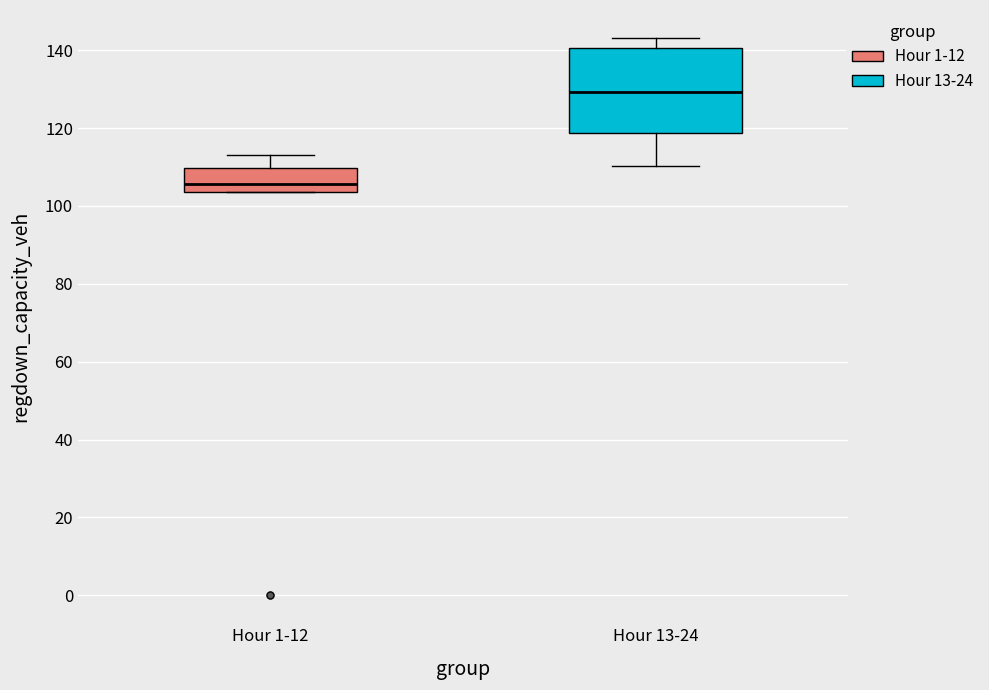

Reading left to right, read every box against the y-axis: the position of its median line, the range the box covers, and the ends of its whiskers. The values are not printed on the chart, so give them approximately, as read against the axis.

Hour 1-12: median 106, box 104 to 110, whiskers 104 to 114
Hour 13-24: median 130, box 118 to 140, whiskers 110 to 144